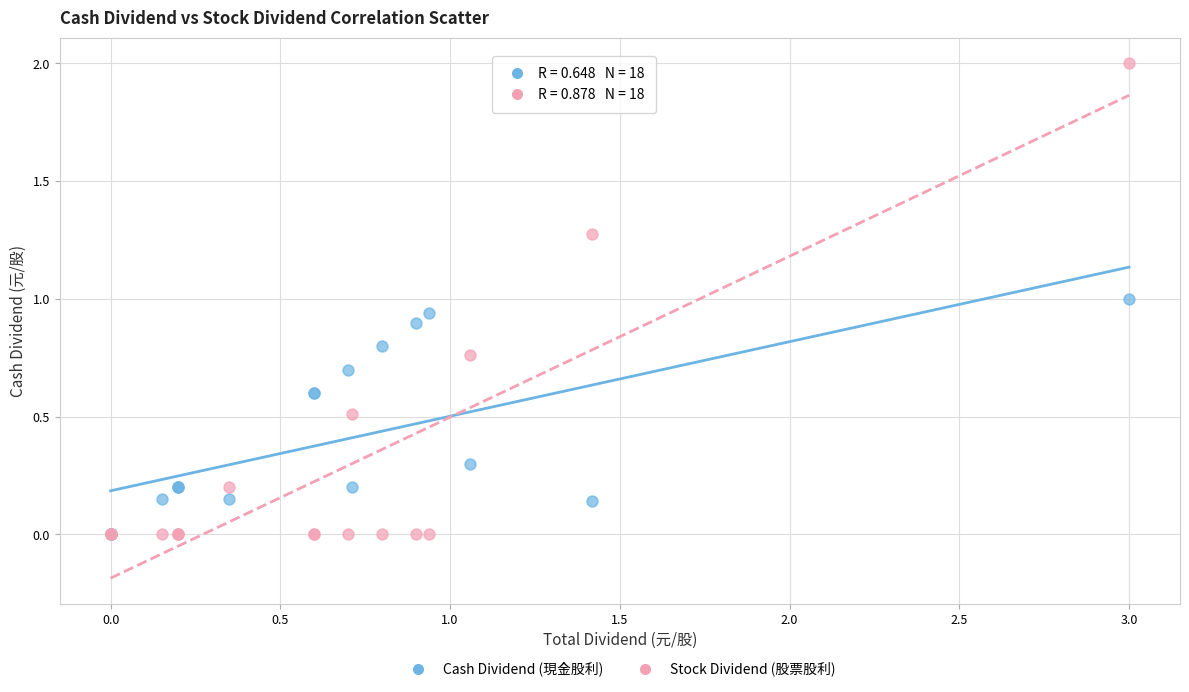

Which series contains the highest Y value?

Stock Dividend (股票股利)